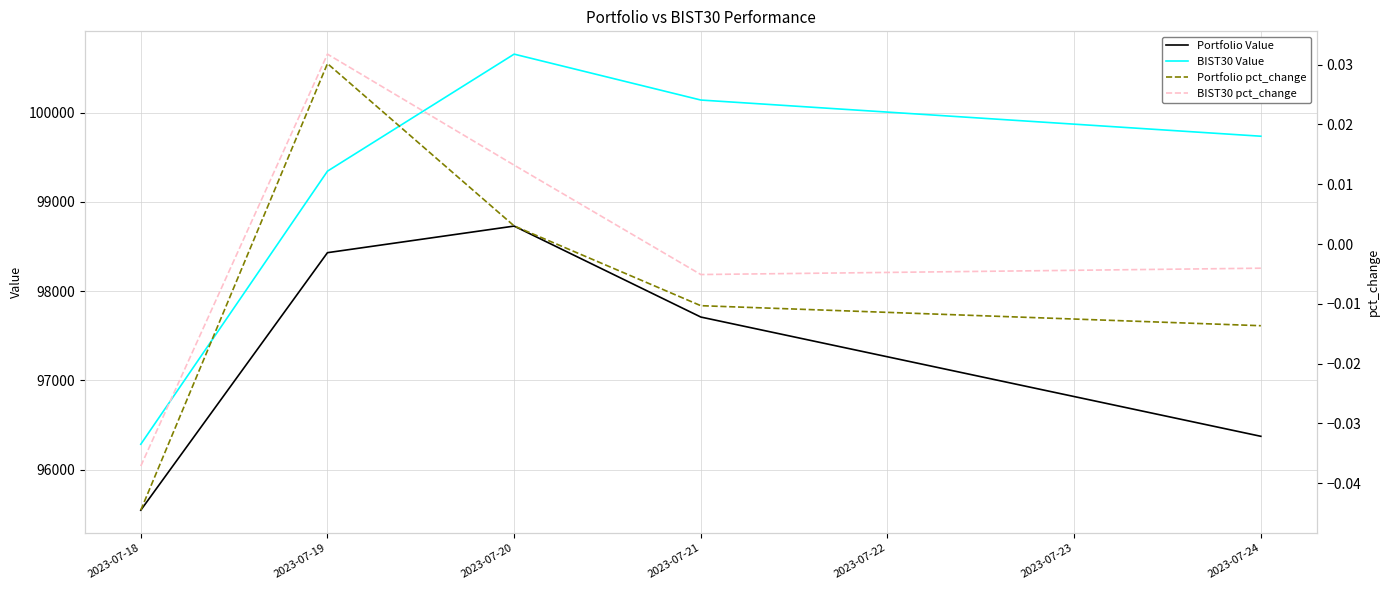

Reading right to left, what are all the values shown in this chart?

Portfolio Value: 96374.8	97710.4	98729.0	98431.2	95547.4
BIST30 Value: 99735.4	100140.6	100654.6	99344.0	96285.8
Portfolio pct_change: -0.0	-0.0	0.0	0.0	-0.0
BIST30 pct_change: -0.0	-0.0	0.0	0.0	-0.0